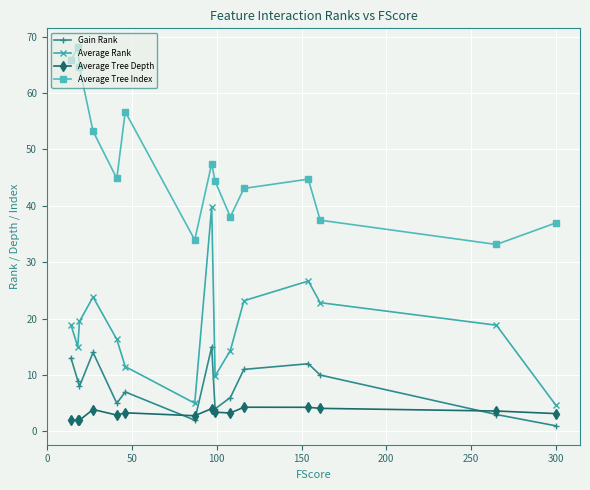

Rank the series by their maximum value, from highest to lowest.

Average Tree Index, Average Rank, Gain Rank, Average Tree Depth